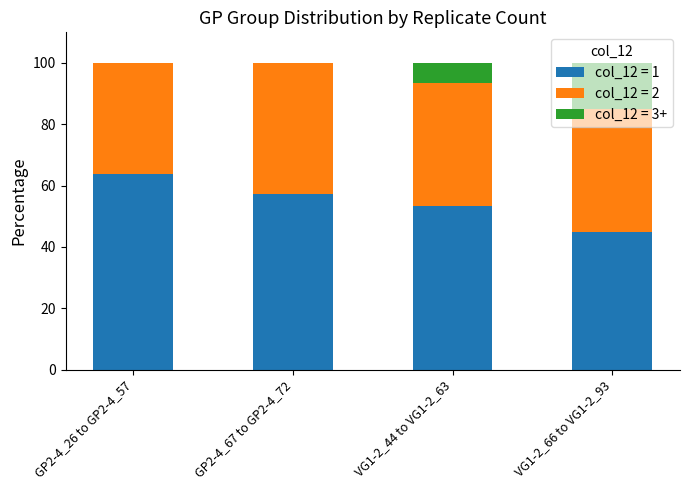

What is the highest value of the col_12 = 1 series?

63.6